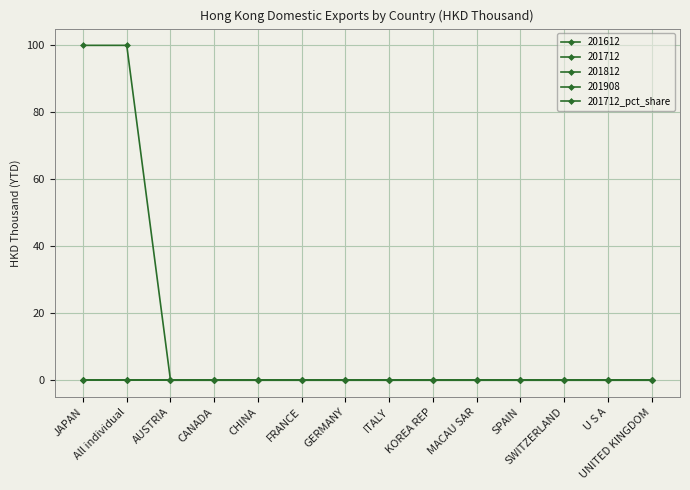

What is the maximum value shown in the chart?

100